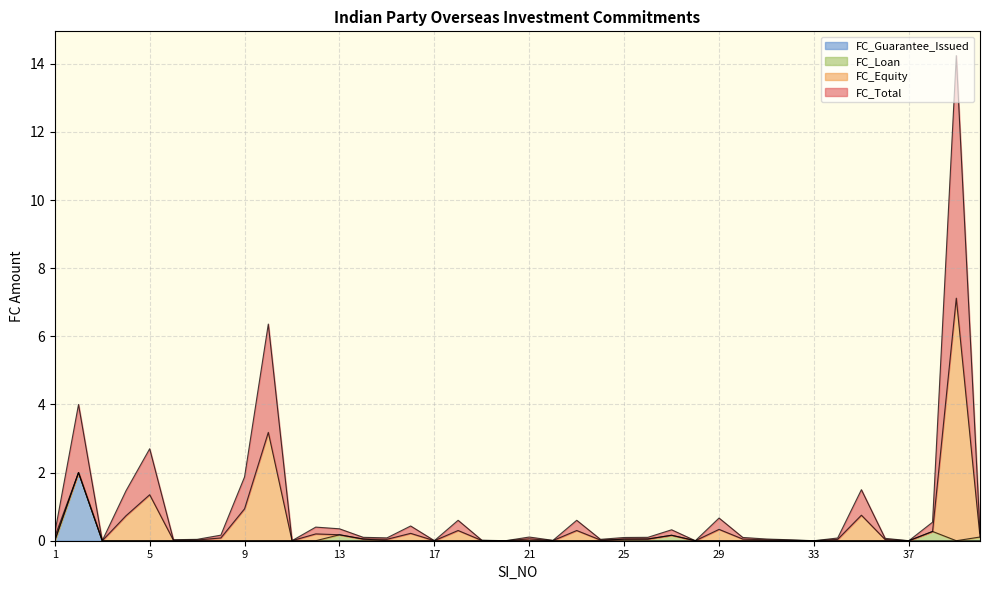

At which label does FC_Total reach its minimum?

33